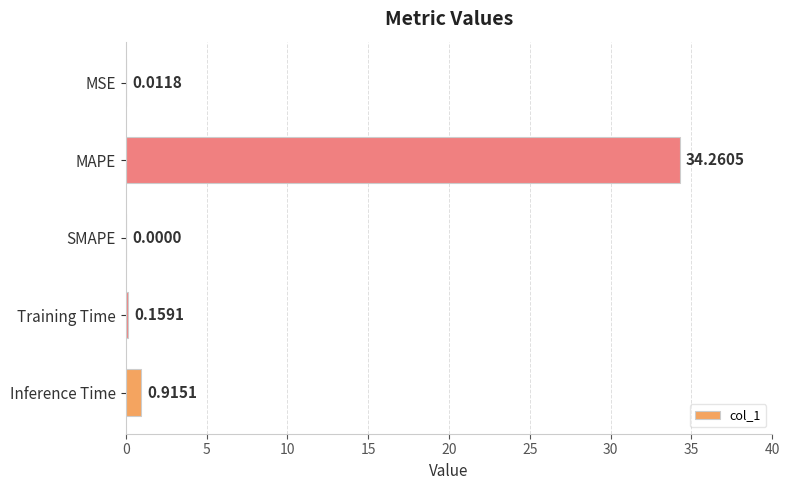

At which category does the chart reach its peak across all series?

MAPE